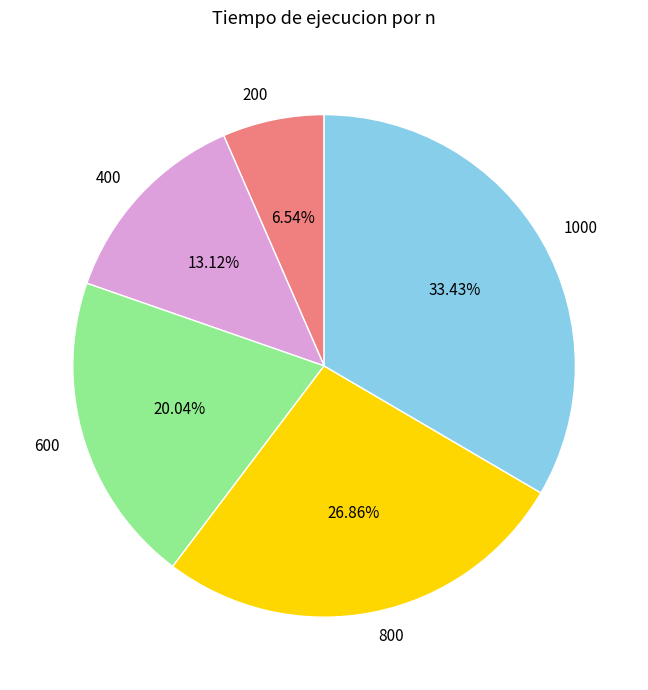

Is it true that 1000 is 48% of the pie?

False